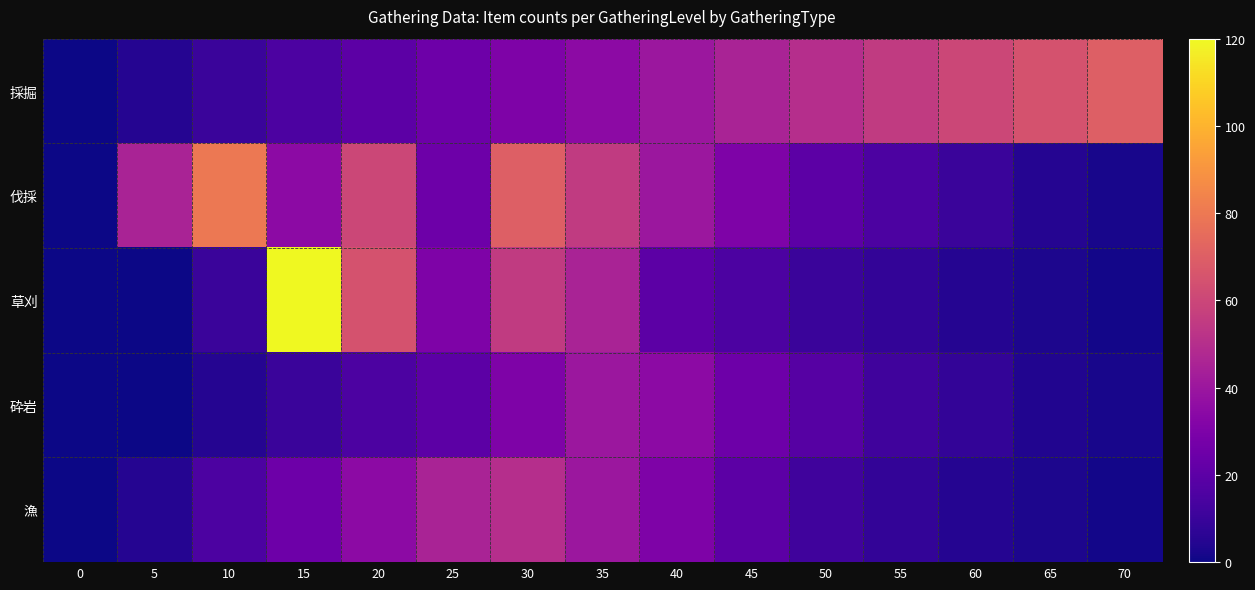

At how many categories does at least one series exceed 58?

7